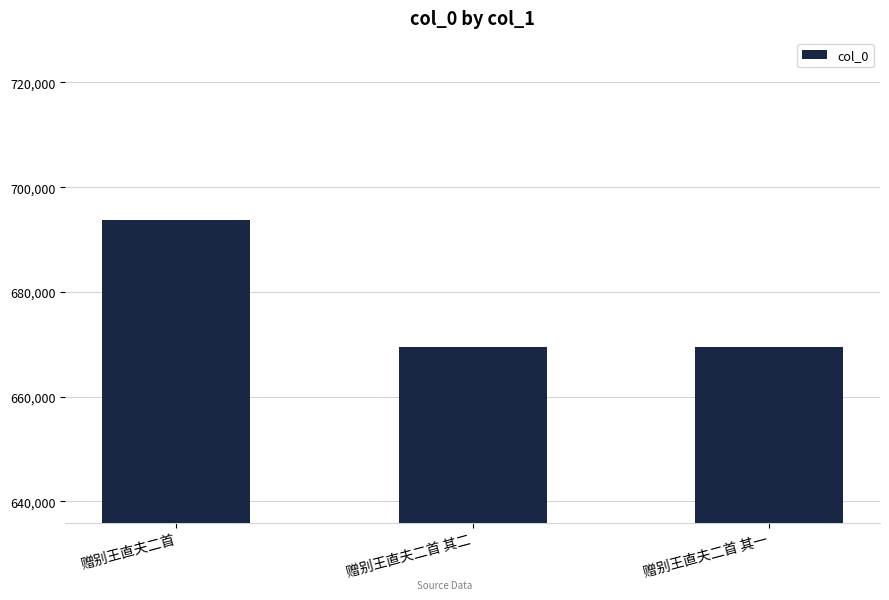

What is the ratio of the value at 赠别王直夫二首 其二 to the value at 赠别王直夫二首?

1.0